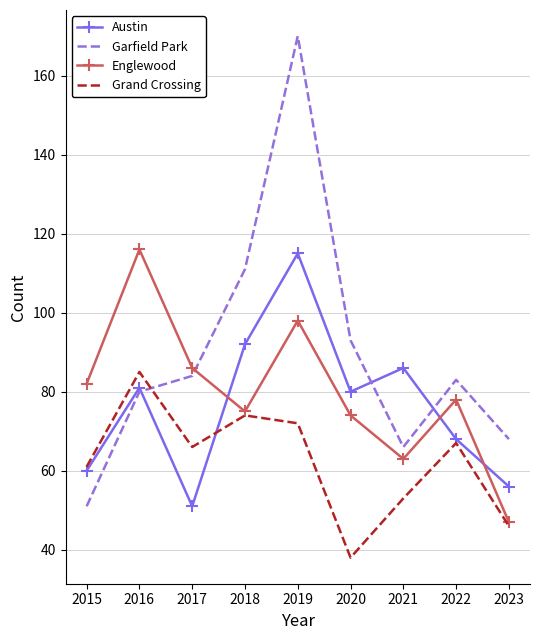

At which label does Austin first exceed 80?

2016